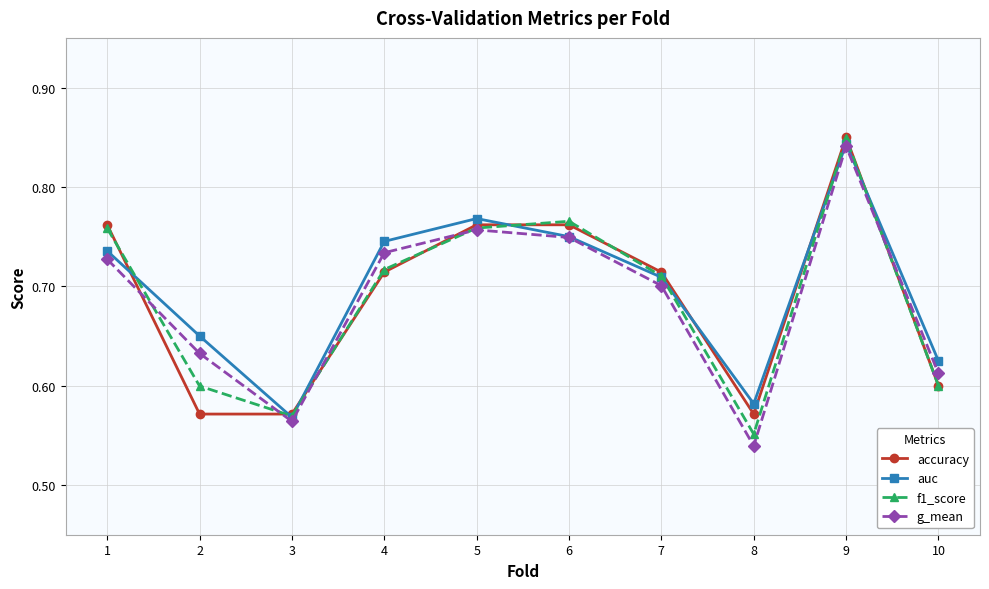

At which label does accuracy reach its peak?

9